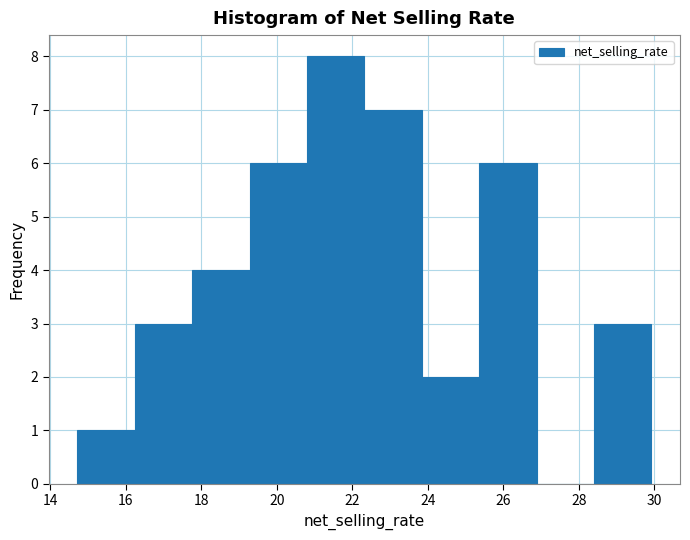

Which range on the x-axis has the tallest bar?

20.8 to 22.4